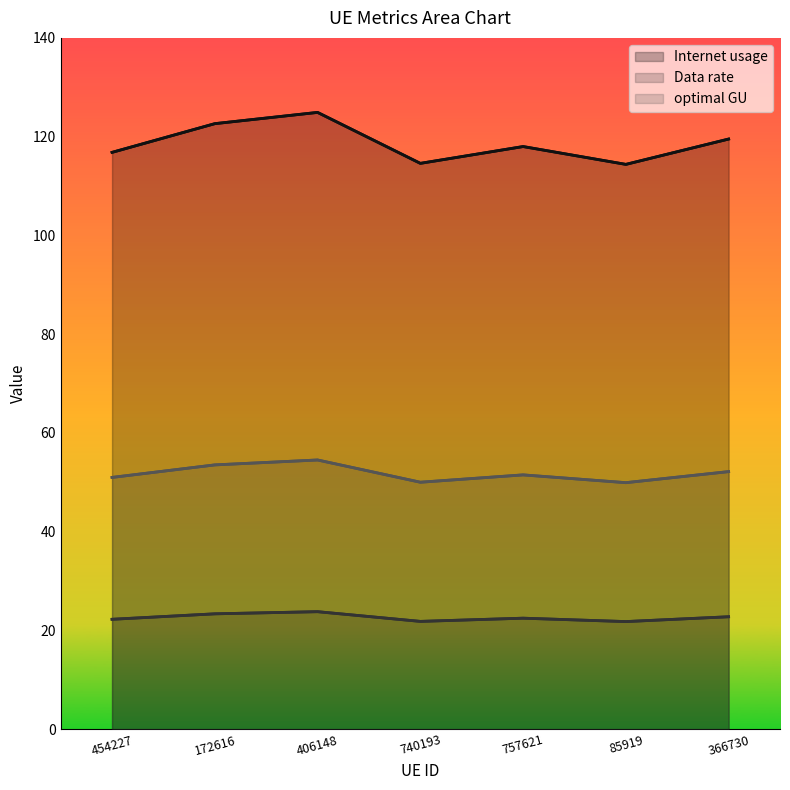

Which series has the largest total across all categories?

Internet usage